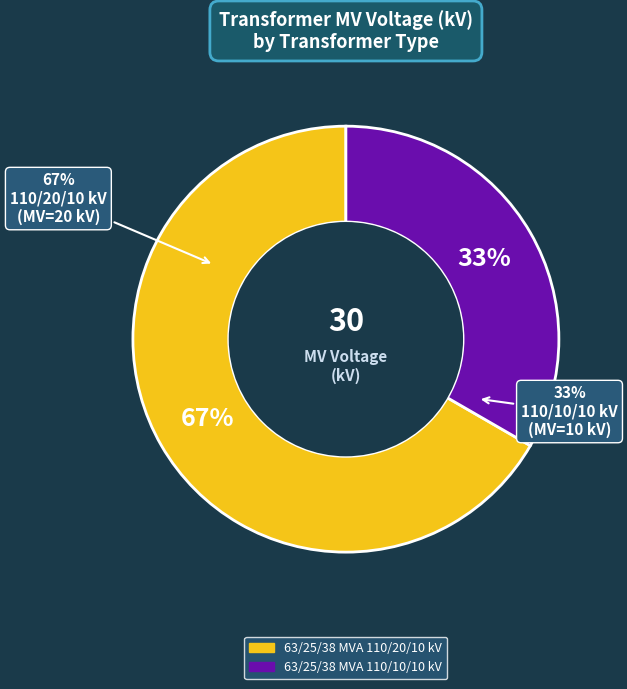

Which category has the smallest portion of the pie?

63/25/38 MVA 110/10/10 kV